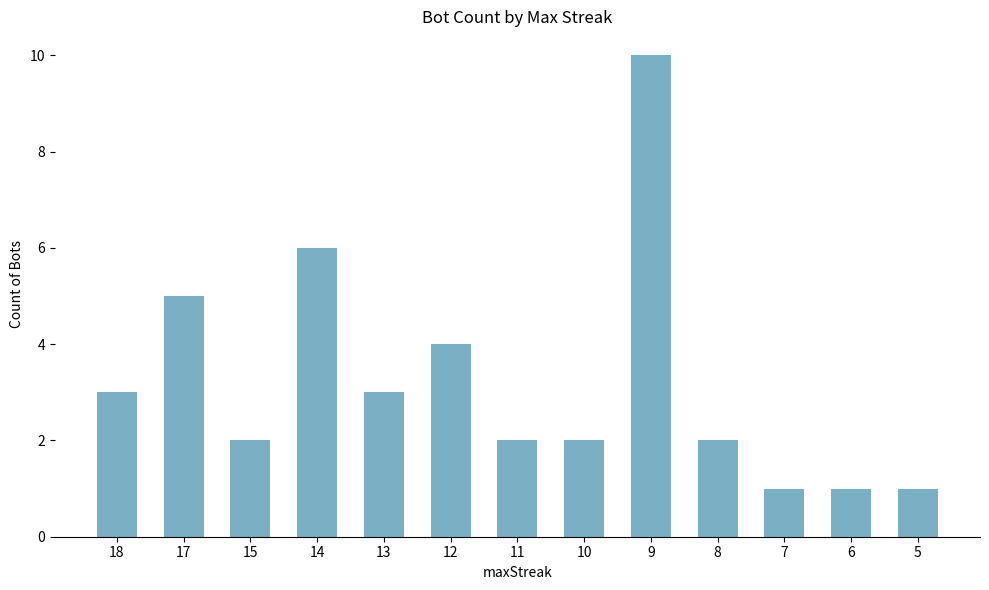

Which label corresponds to the largest value in the chart?

9